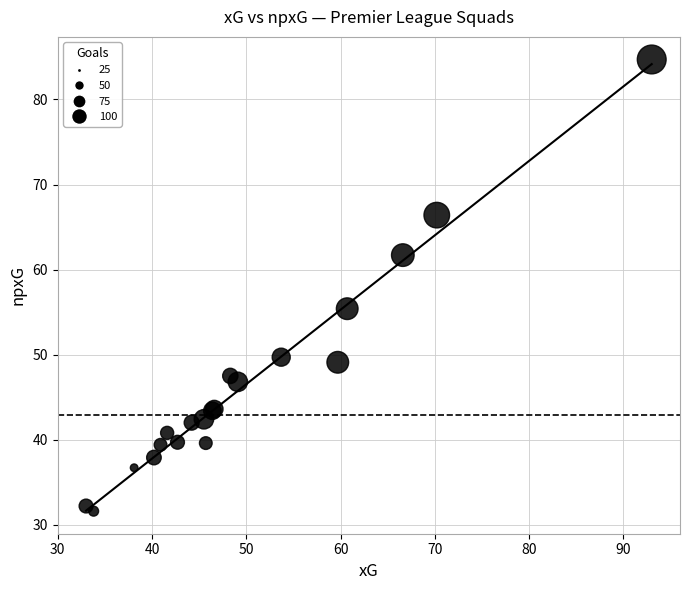

What Y value in the scatter plot is closest to 58?

55.4